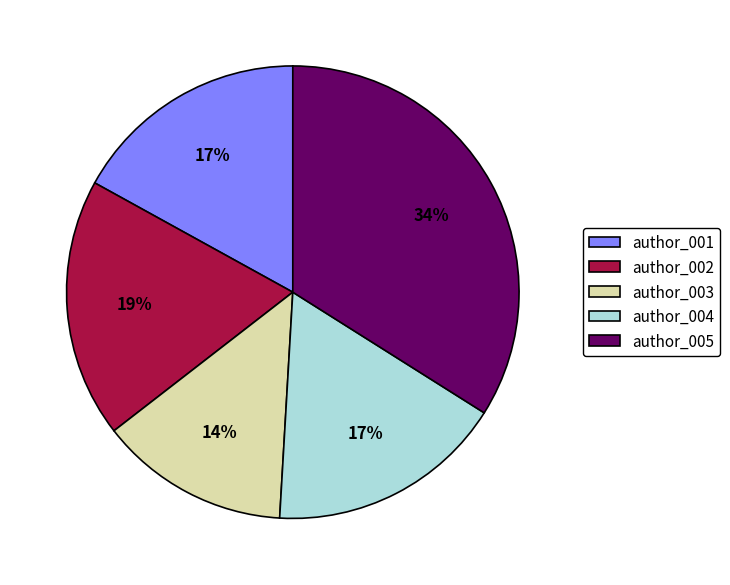

To the nearest percent, what is the difference between the largest and smallest slice percentages?

20%